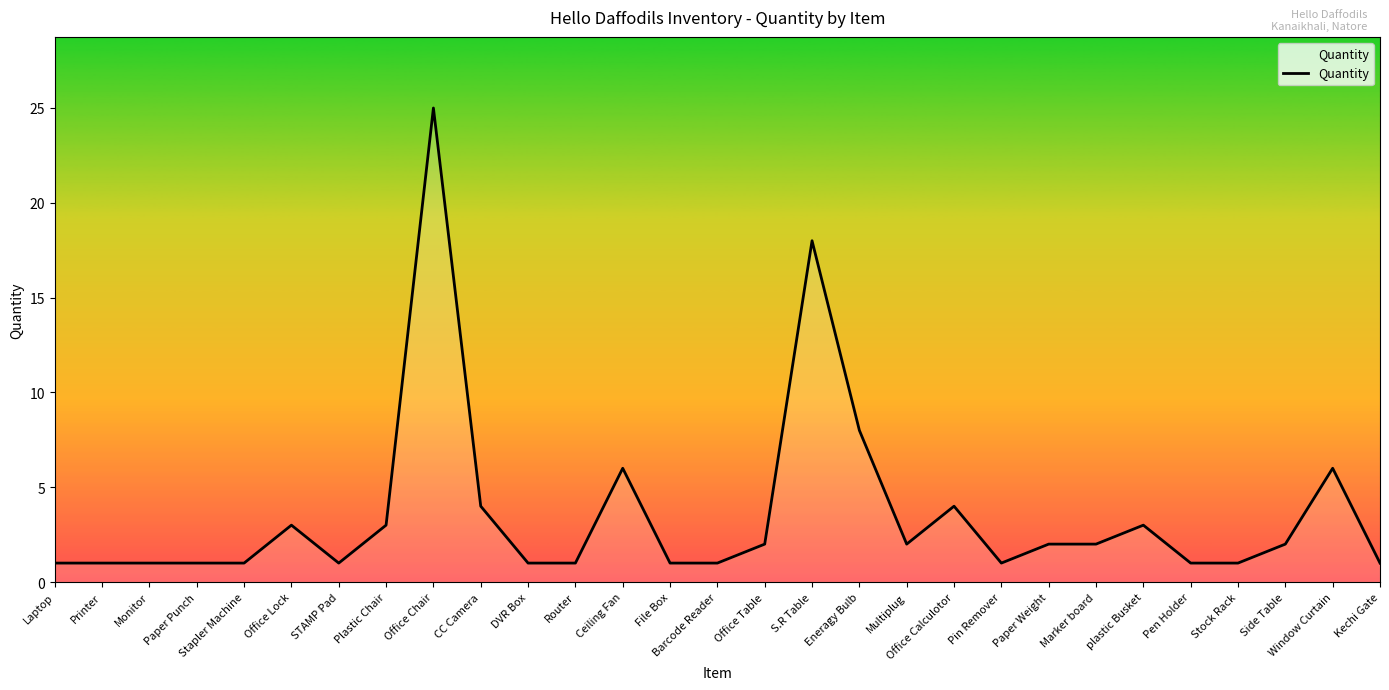

What is the difference between the values at Monitor and Office Chair?

24